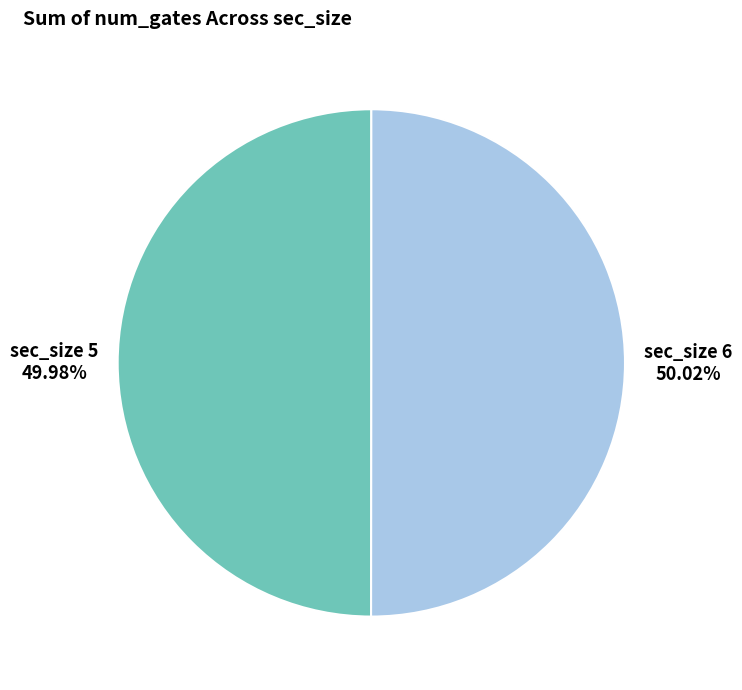

Approximately how many times larger is the value at sec_size 5 compared to sec_size 6?

1.0